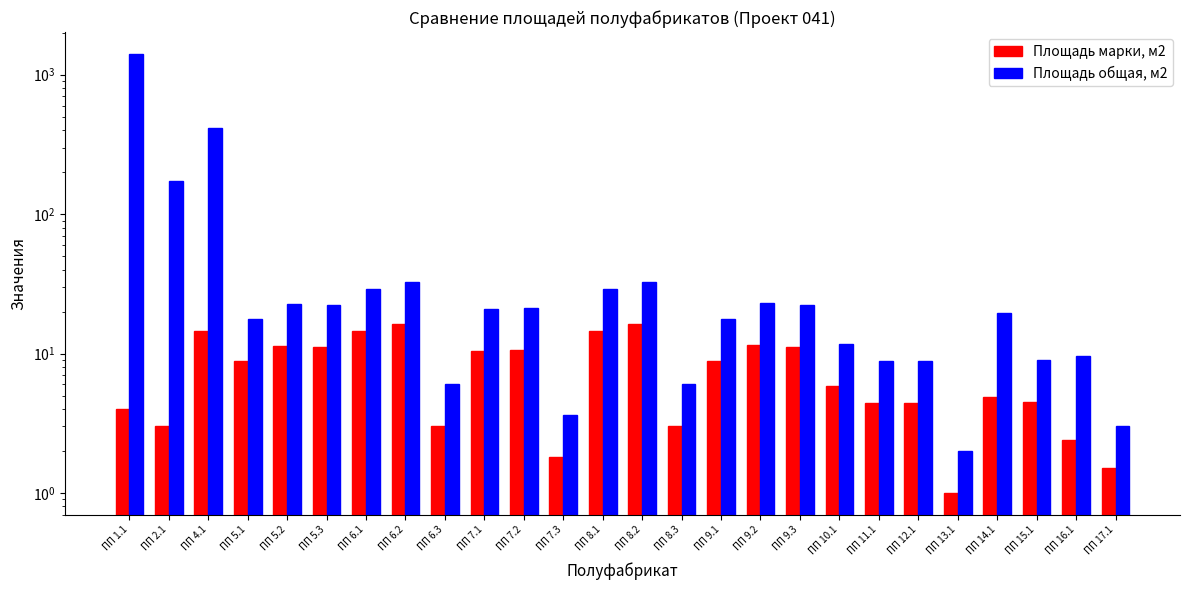

How many values in the Площадь общая, м2 series are below 21?

13